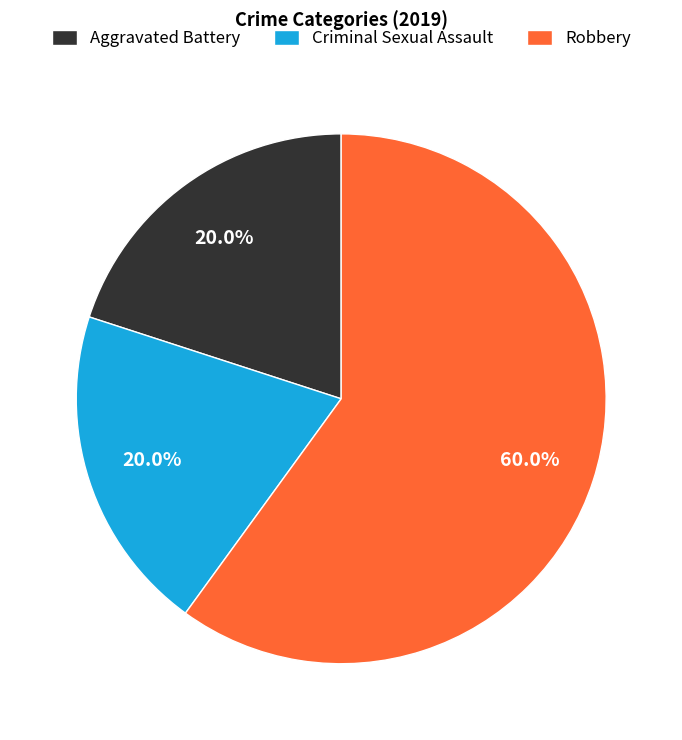

Is the sum of Robbery and Criminal Sexual Assault greater than half?

Yes